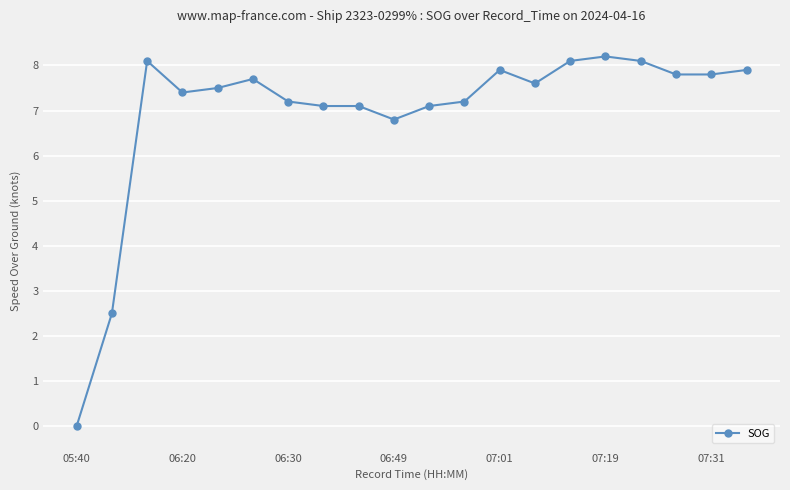

True or false: the data has more than 0 interior local peaks.

True